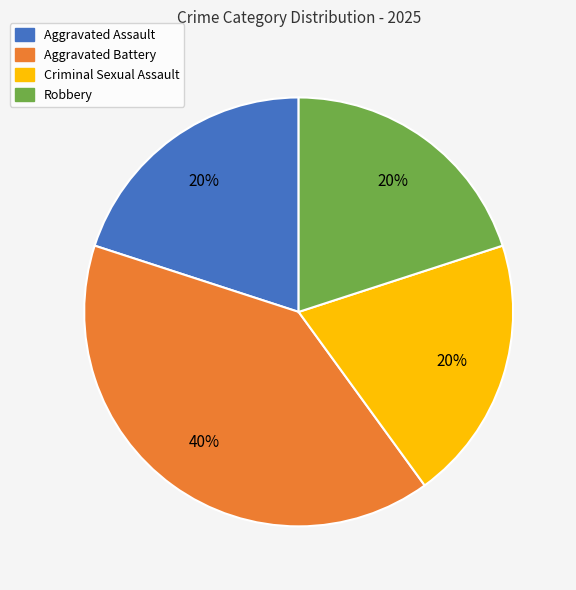

Is it true that Aggravated Battery is 40% of the pie?

True